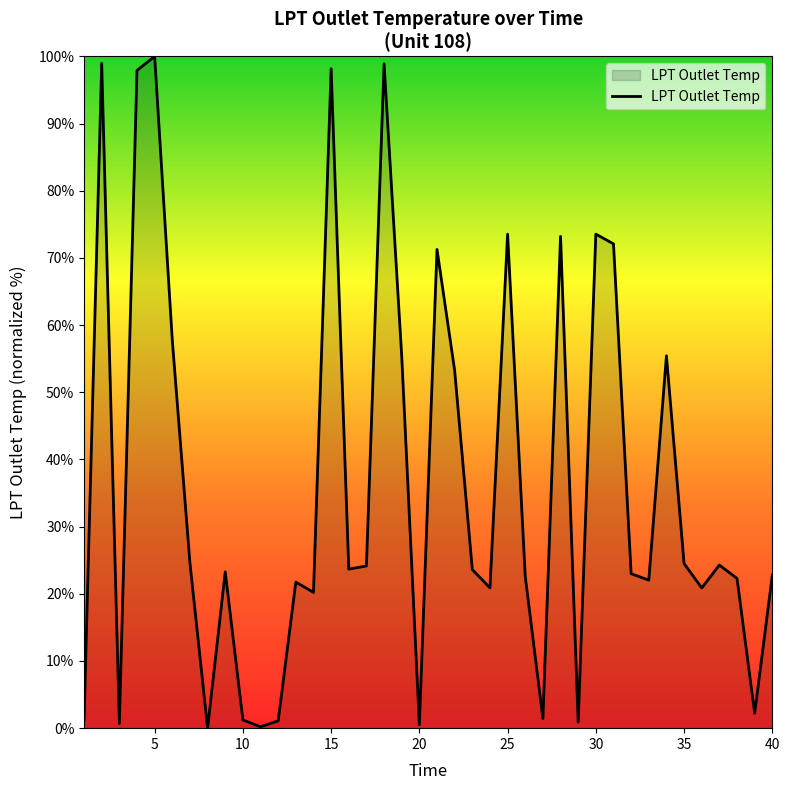

What is the greatest value displayed?

100.0